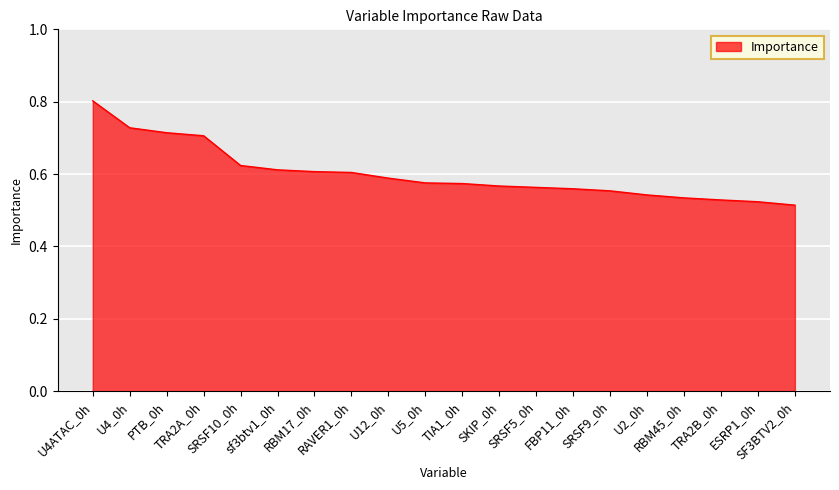

How many lines are shown in the chart?

1